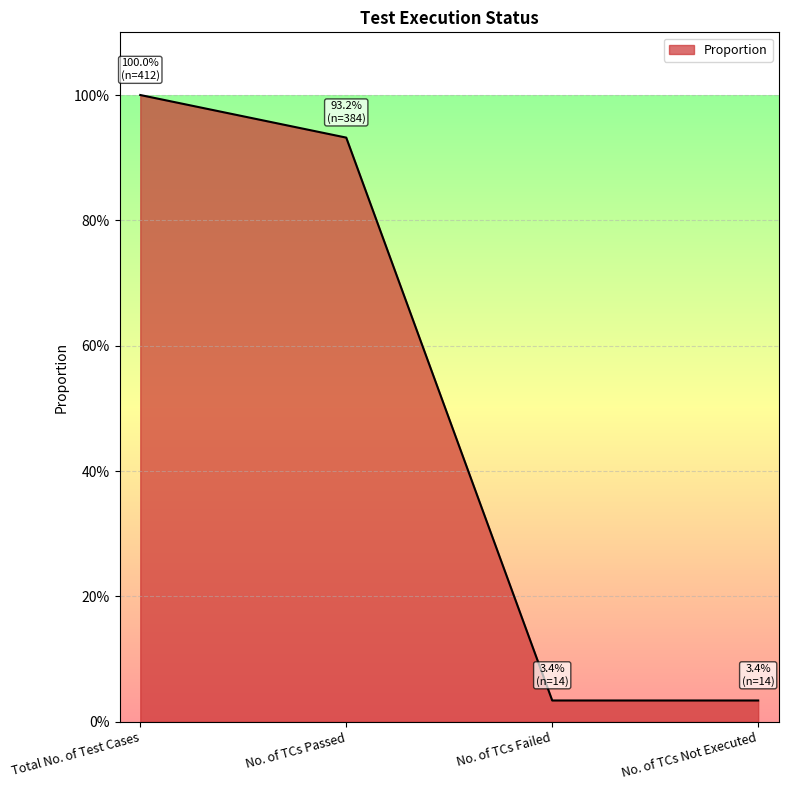

Rank the categories by value from highest to lowest.

Total No. of Test Cases, No. of TCs Passed, No. of TCs Failed, No. of TCs Not Executed